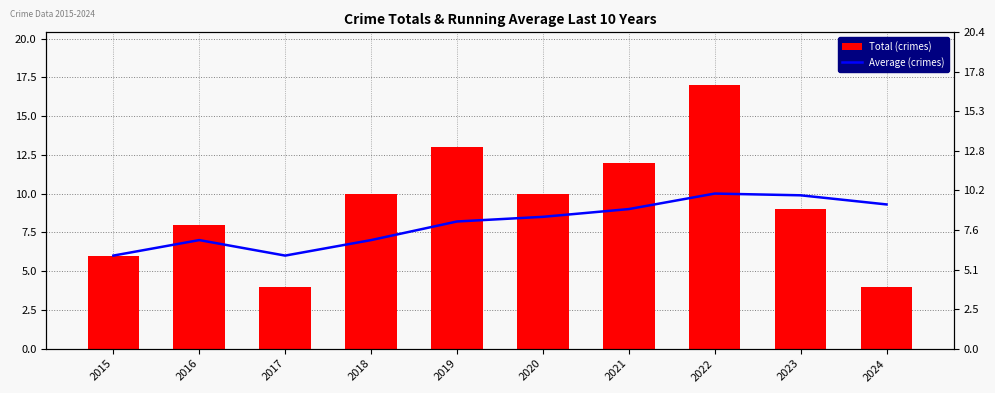

At which label is Total (crimes) closest to 10?

2018